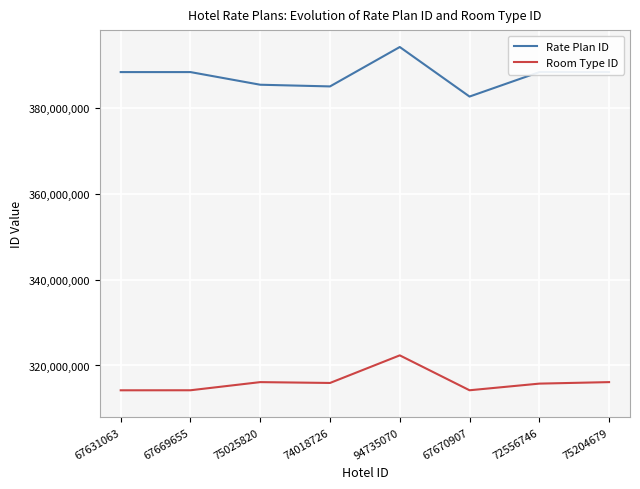

Which category has the highest value across all series?

94735070